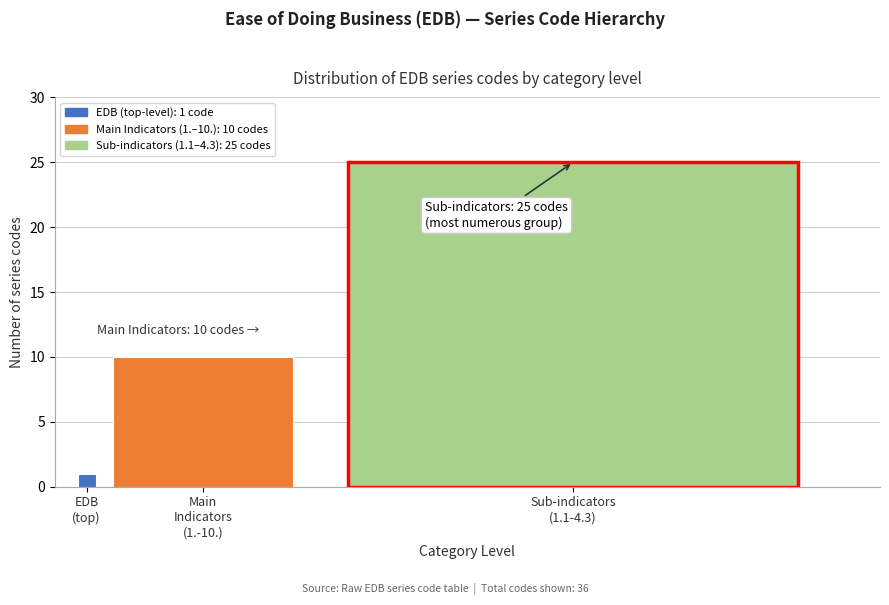

Reading left to right, extract all data points from this chart.

1	10	25